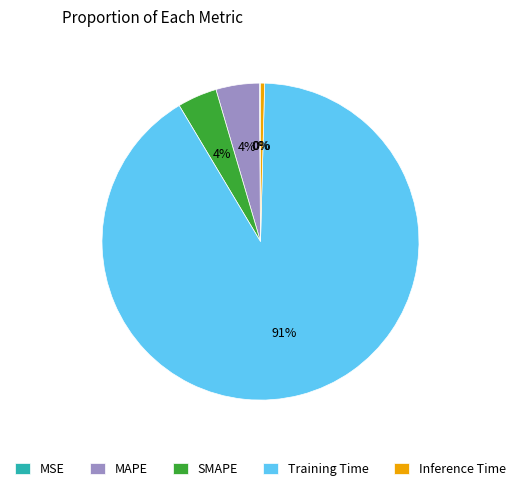

To the nearest percent, what portion does SMAPE represent?

4%